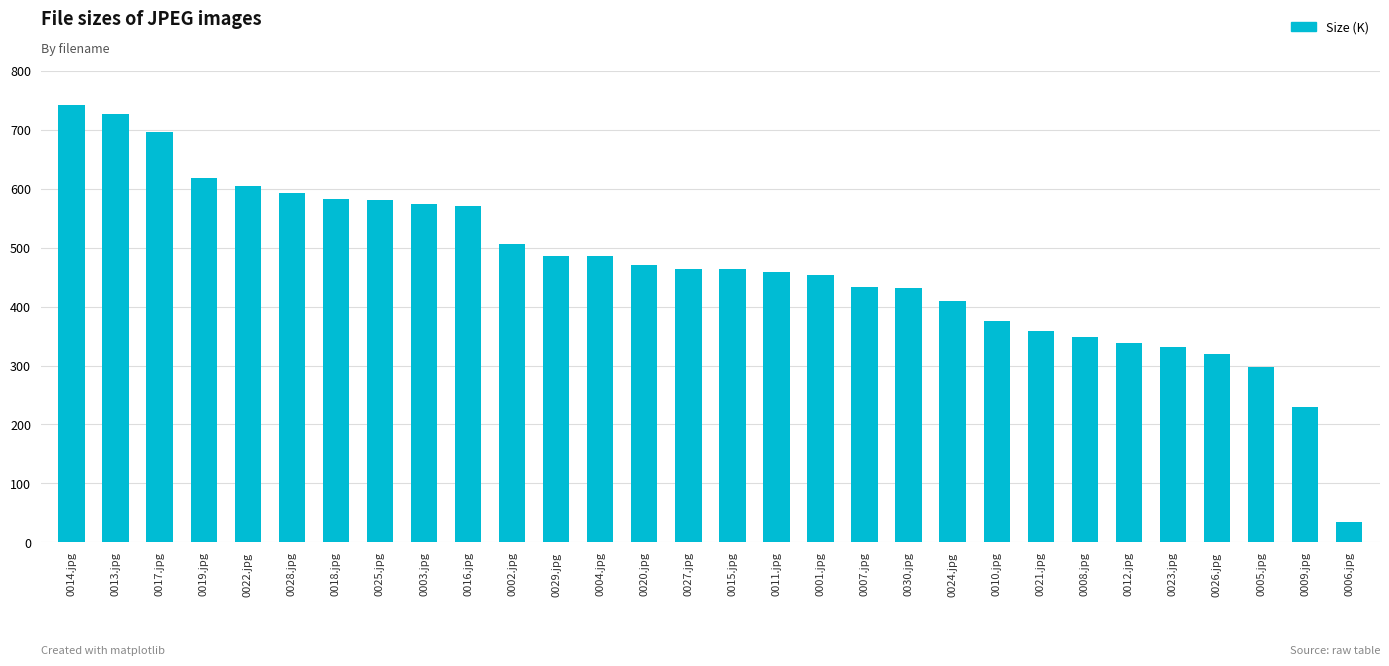

What is the change in value from 0014.jpg to 0022.jpg?

-136.9